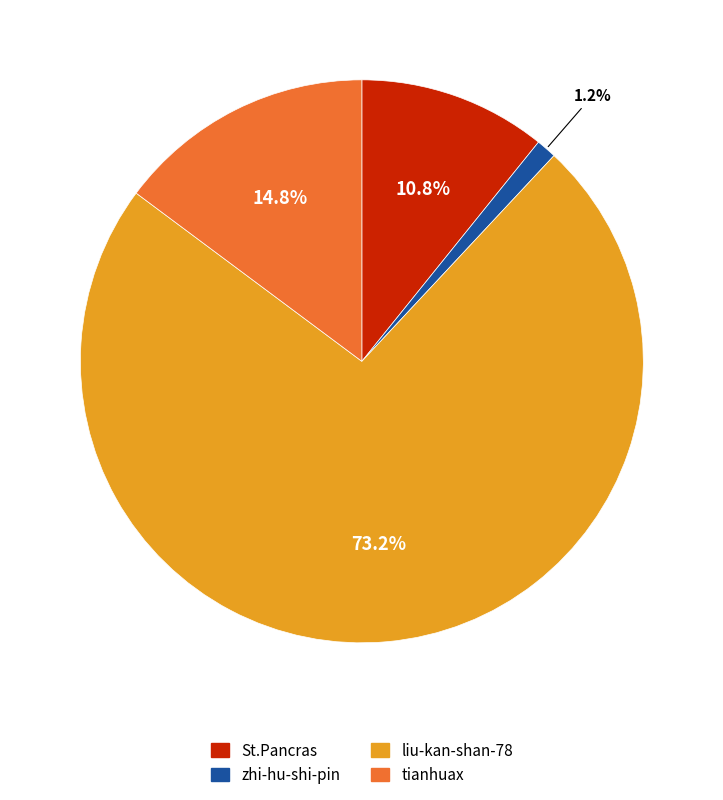

How many slices are in this pie chart?

4